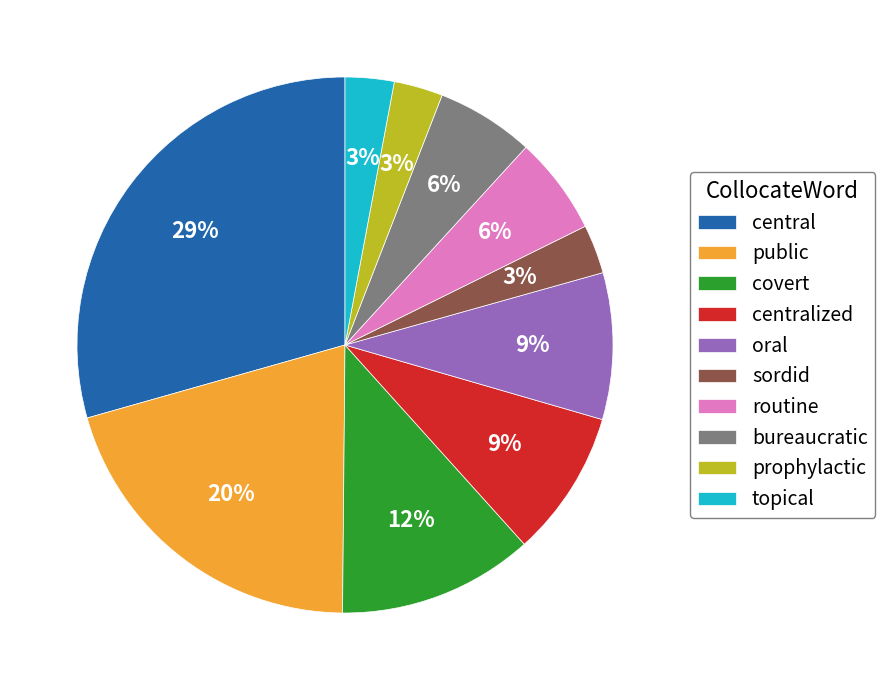

To the nearest percent, what portion does bureaucratic represent?

6%